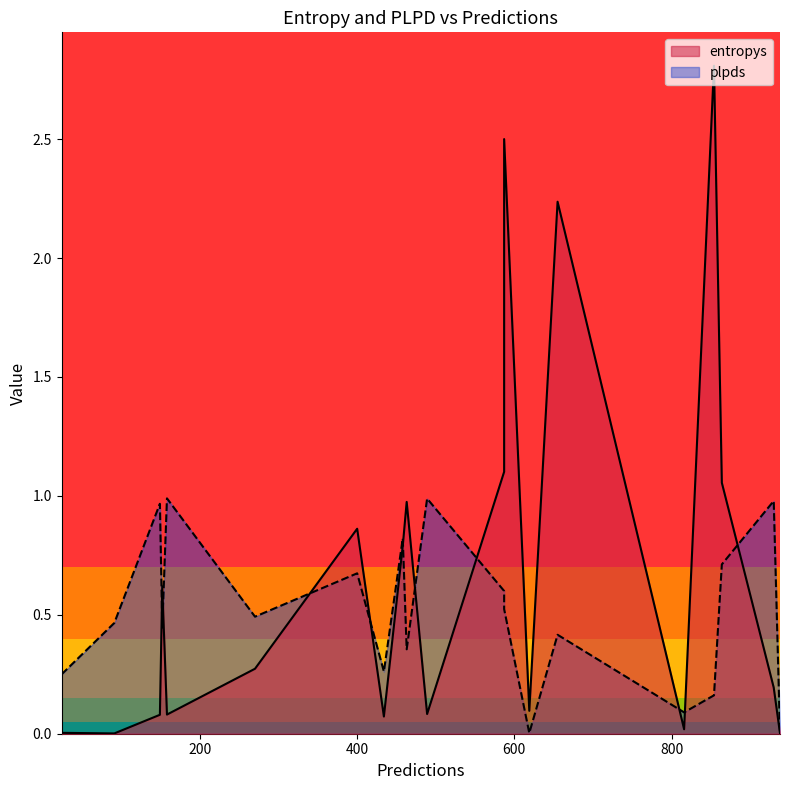

List the series in order of their peak value, highest first.

entropys, plpds